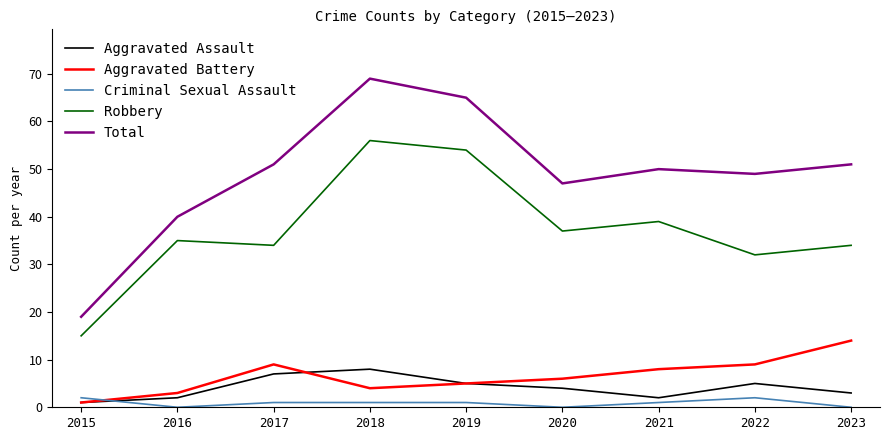

Which series has the widest spread of values?

Total